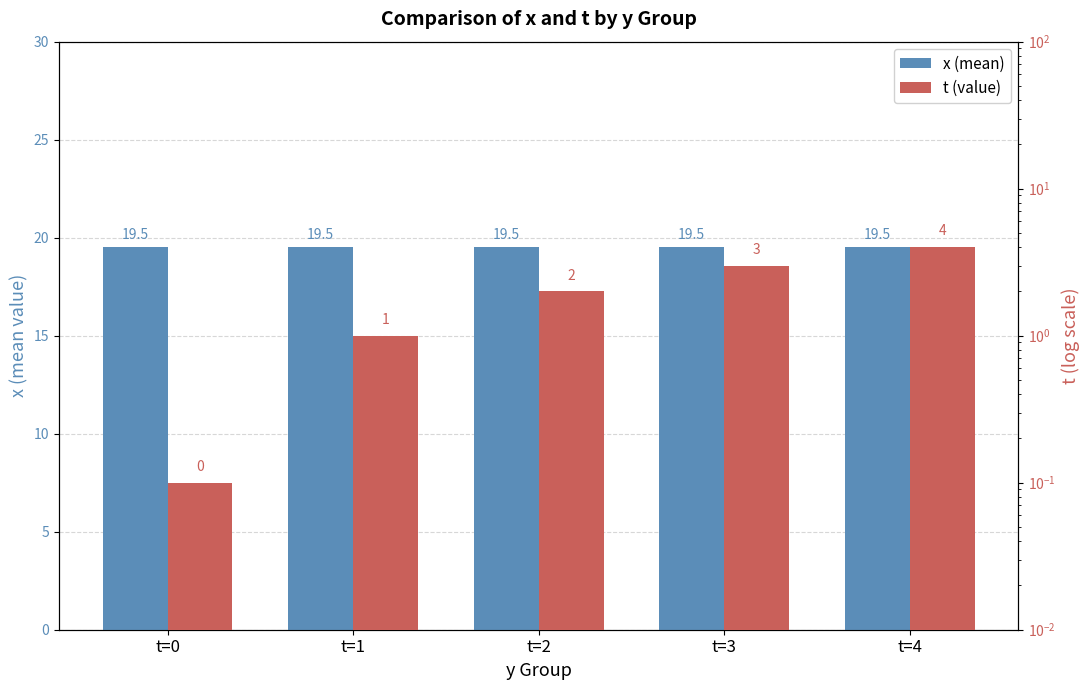

True or false: x (mean) has a value of 26.8 at t=2.

False